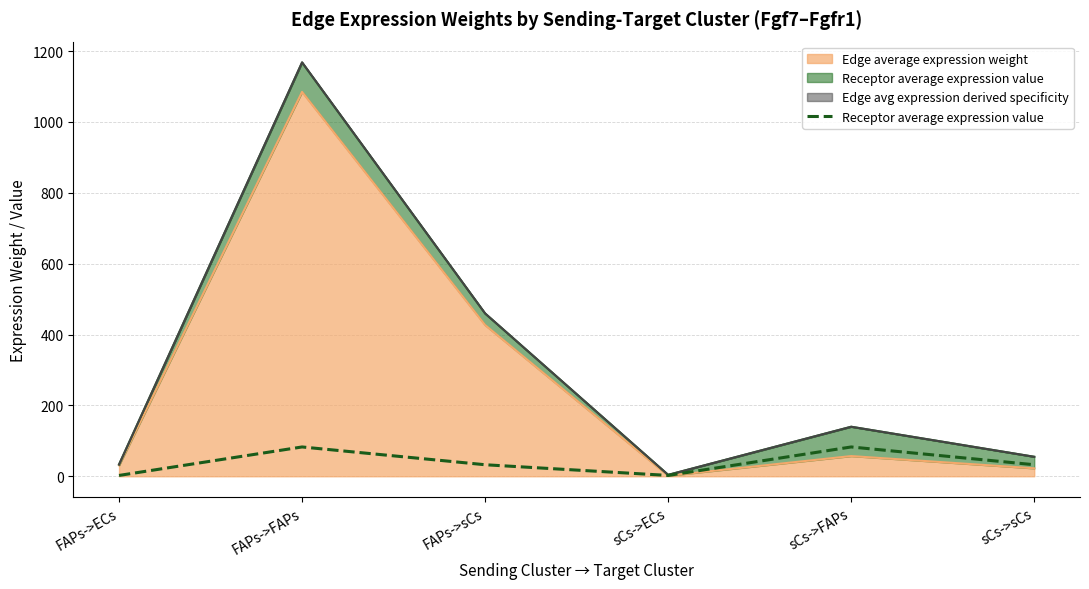

How many interior local valleys (lower than both neighbors) does the data have?

1